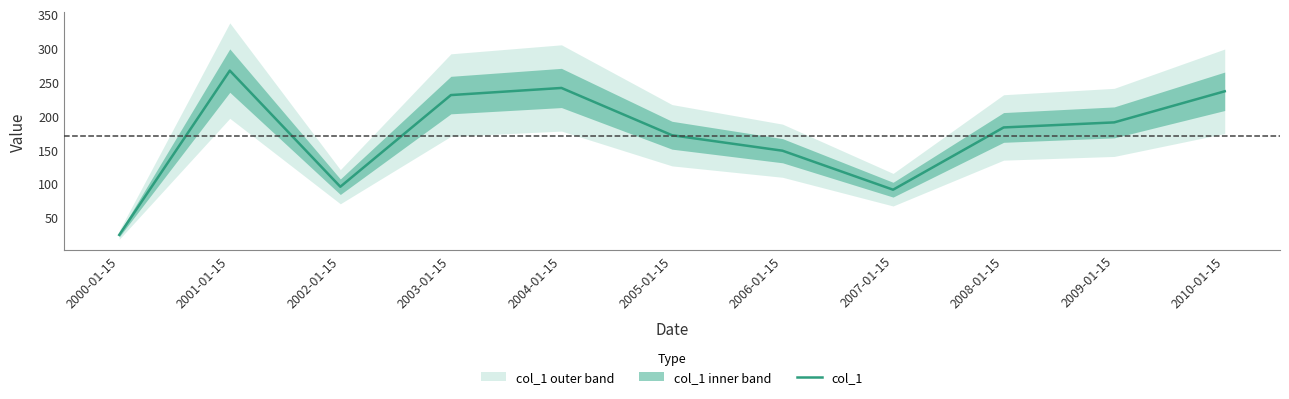

Reading right to left, extract all data points from this chart.

2010-01-15=236.3	2009-01-15=190.4	2008-01-15=182.9	2007-01-15=91.0	2006-01-15=148.6	2005-01-15=171.4	2004-01-15=241.2	2003-01-15=230.7	2002-01-15=95.4	2001-01-15=266.8	2000-01-15=24.3